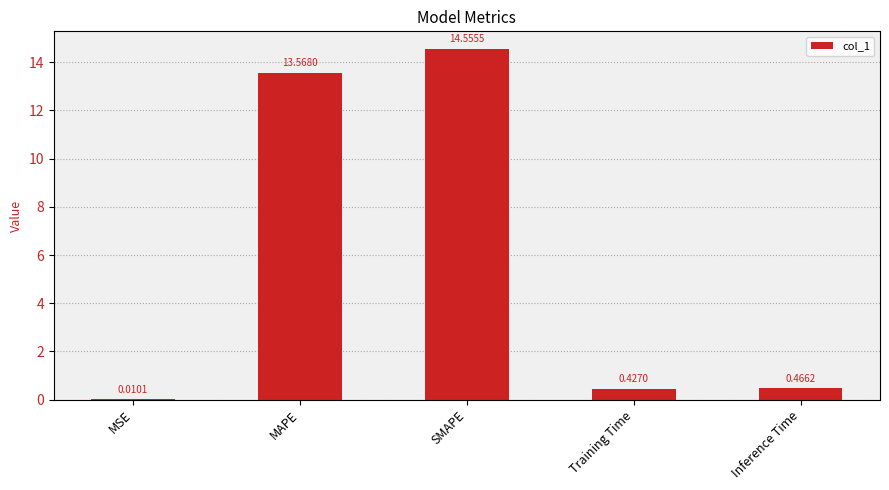

Which label corresponds to the largest value in the chart?

SMAPE